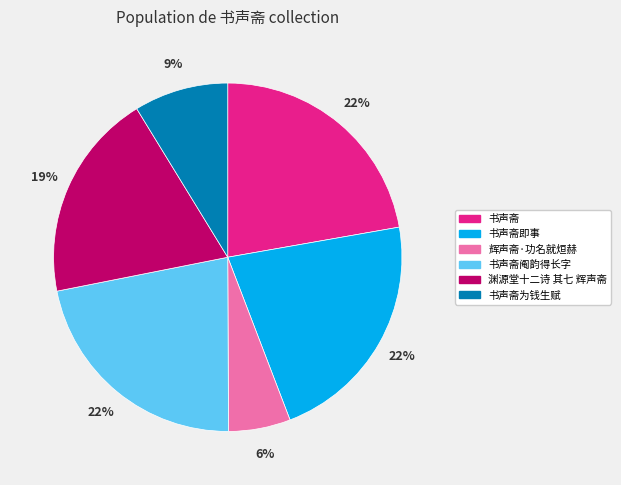

True or false: 书声斋阄韵得长字 accounts for 22% of the total.

True